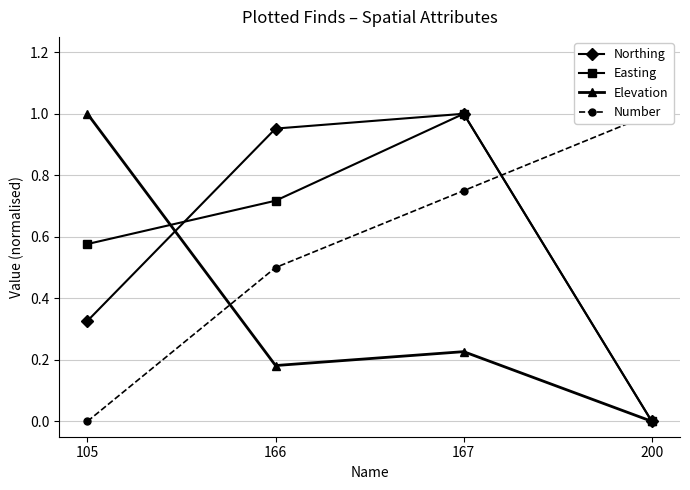

Which series has the largest total across all categories?

Easting